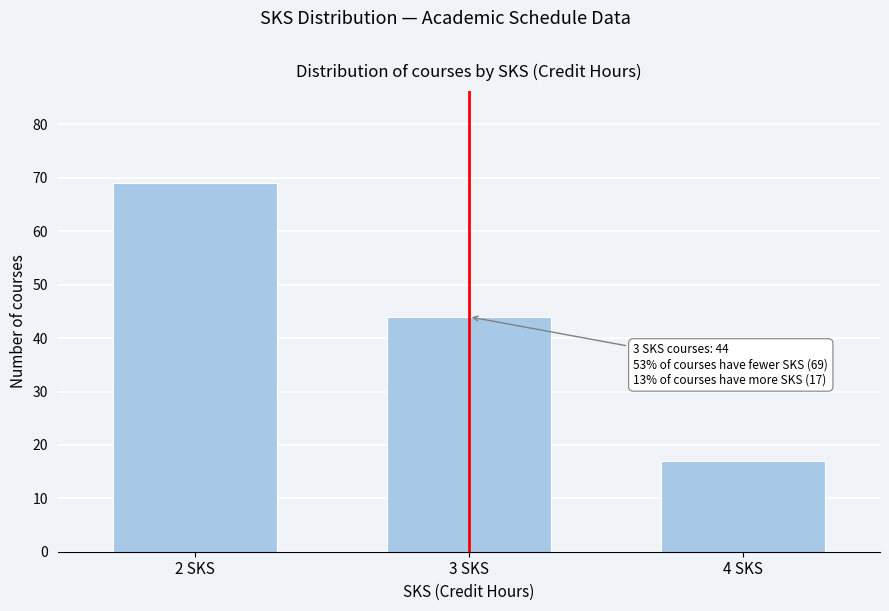

Reading left to right, transcribe all the data shown in this chart.

2 SKS=69	3 SKS=44	4 SKS=17